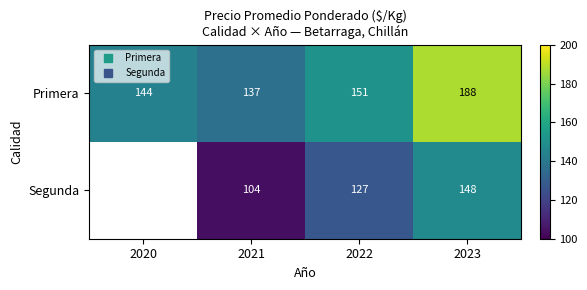

At how many categories does at least one series exceed 137?

3